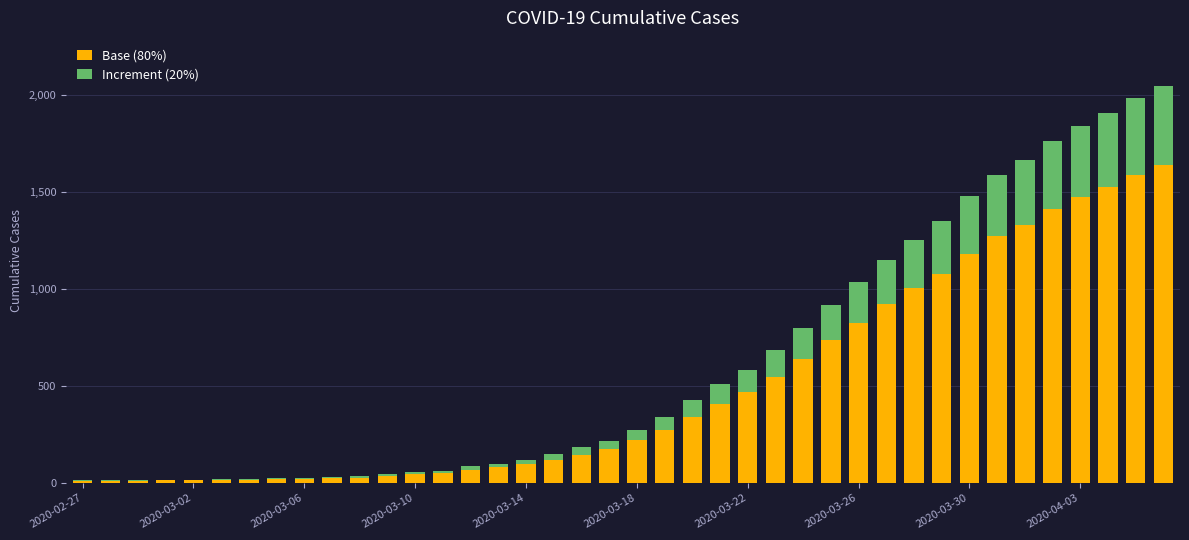

How many series are shown in this chart?

2